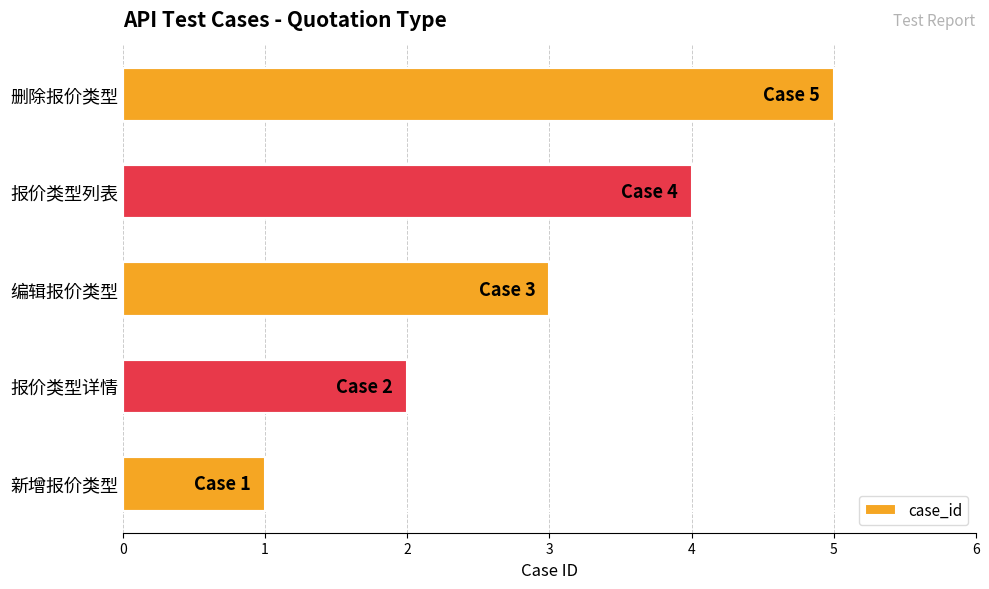

Approximately how many times larger is the value at 新增报价类型 compared to 报价类型详情?

0.5